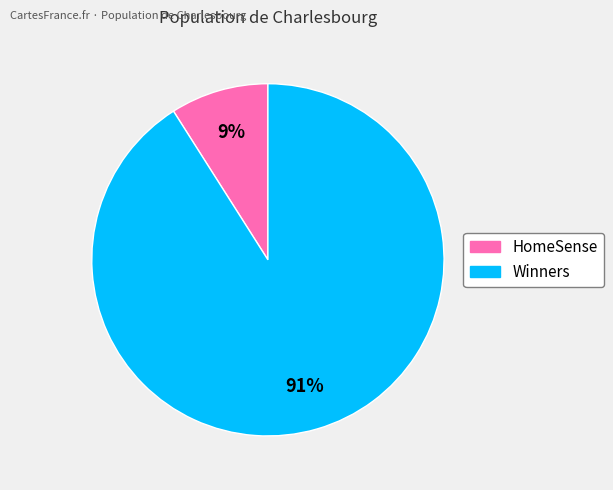

Count the number of slices in the pie.

2